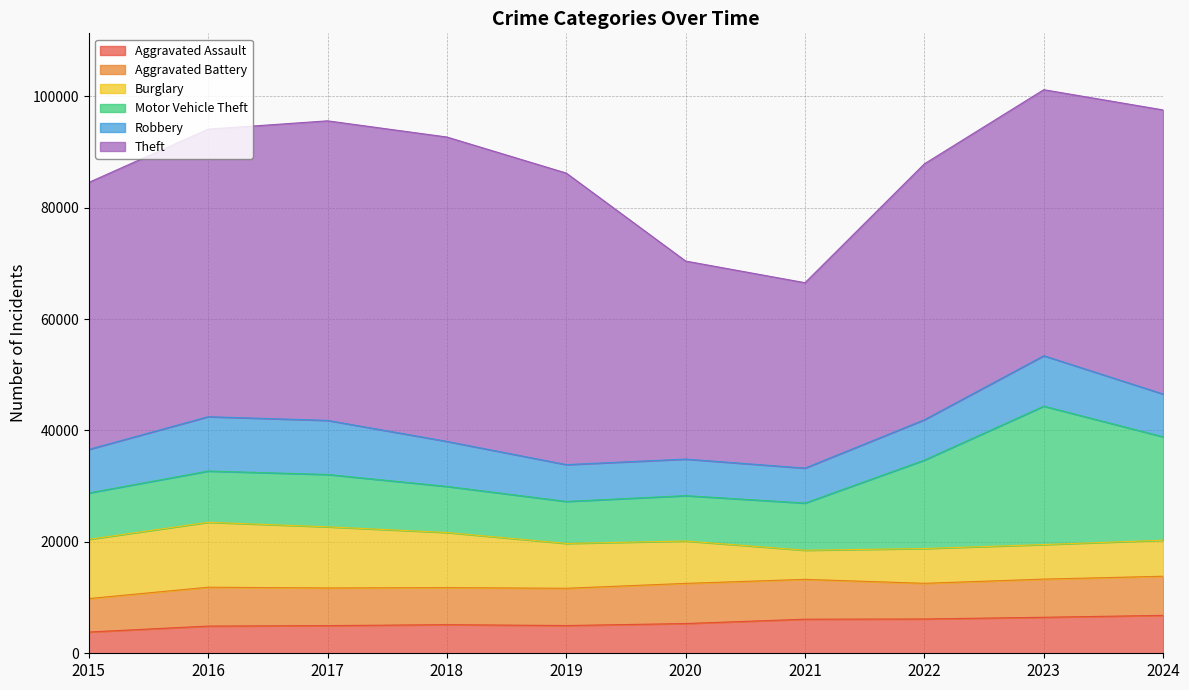

Rank the series by their maximum value, from lowest to highest.

Aggravated Assault, Aggravated Battery, Robbery, Burglary, Motor Vehicle Theft, Theft